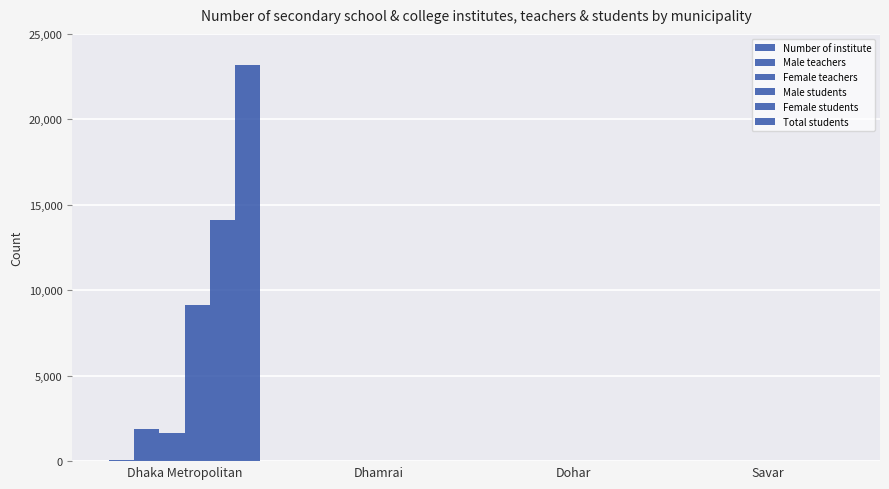

Count the number of categories in the chart.

4